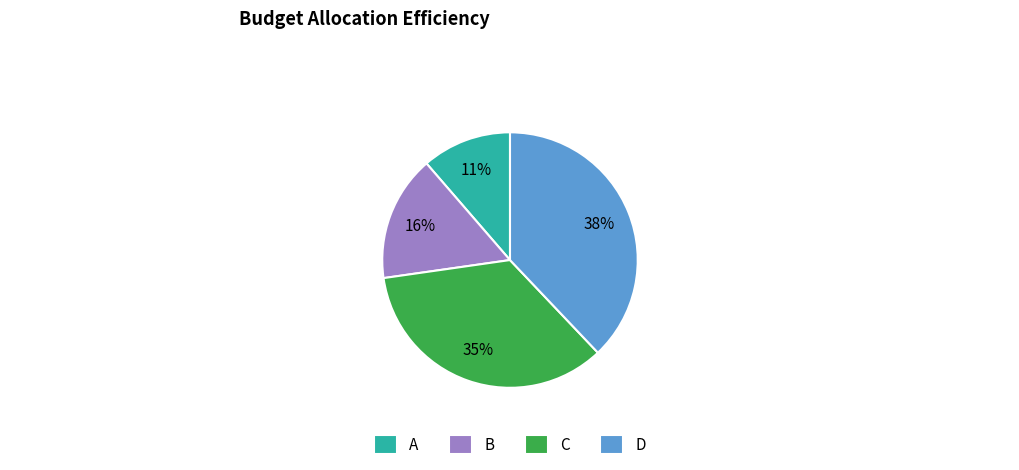

Count the number of slices in the pie.

4